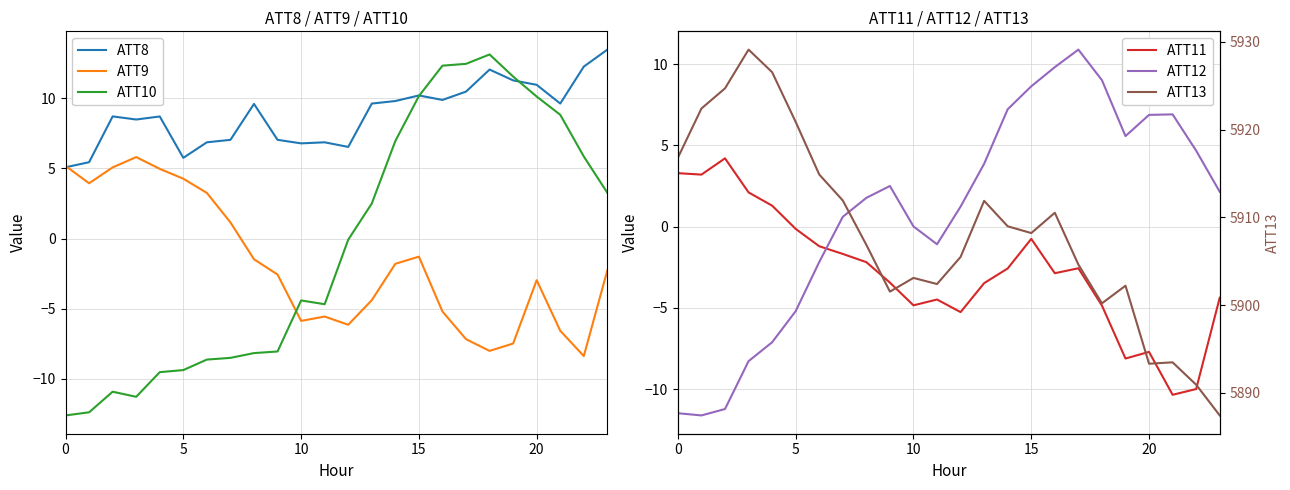

What is the difference between the second highest and second lowest values in the ATT8 series?

6.8